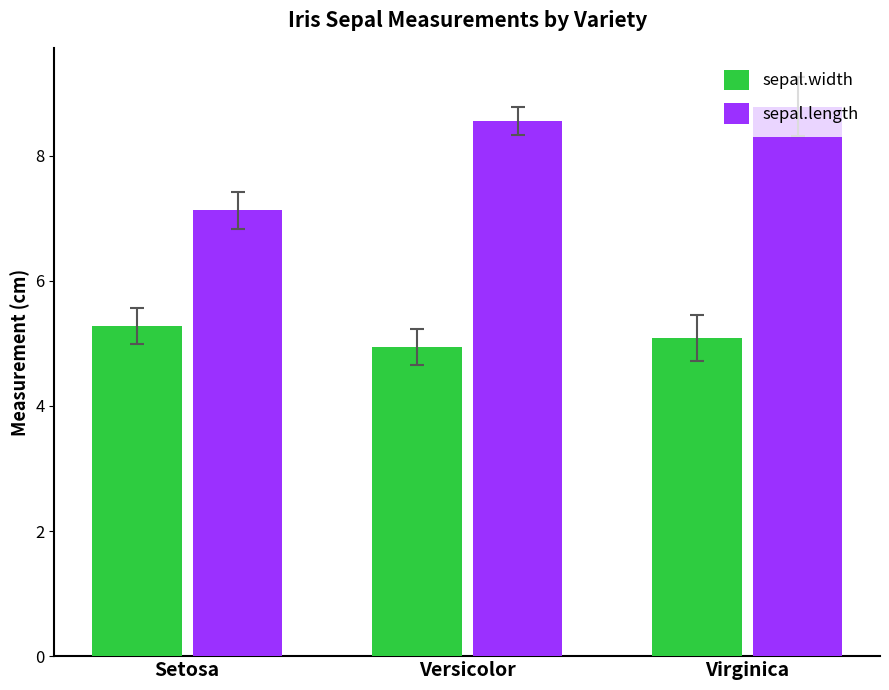

How many sepal.width values are between 4 and 5?

1